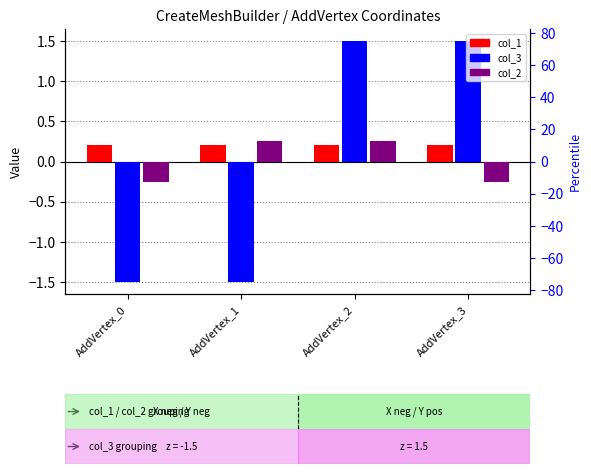

Is the value of col_1 at AddVertex_0 greater than the value of col_2 at AddVertex_2?

No